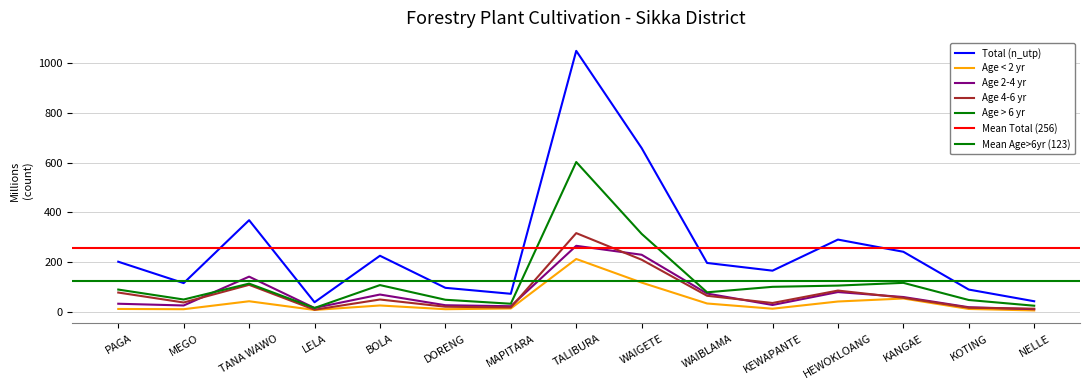

What is the smallest value displayed?

5